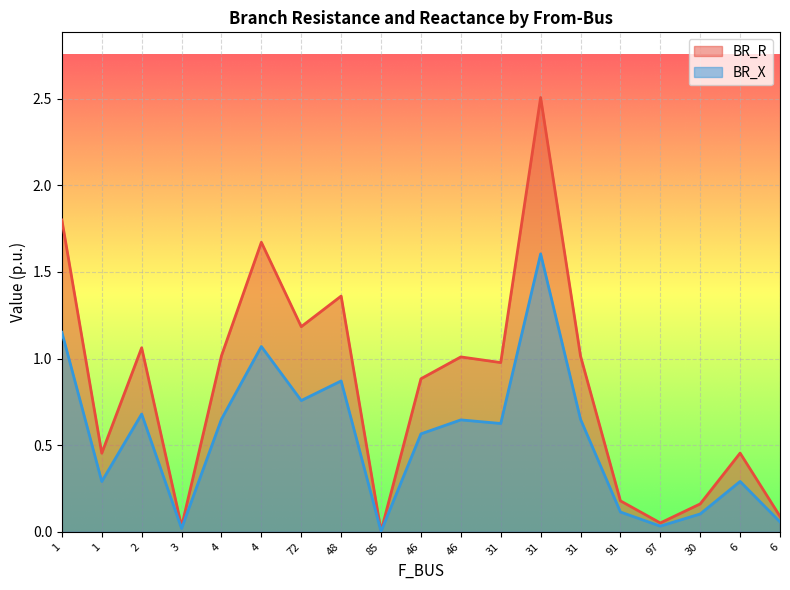

Where is the first local maximum for BR_X?

2